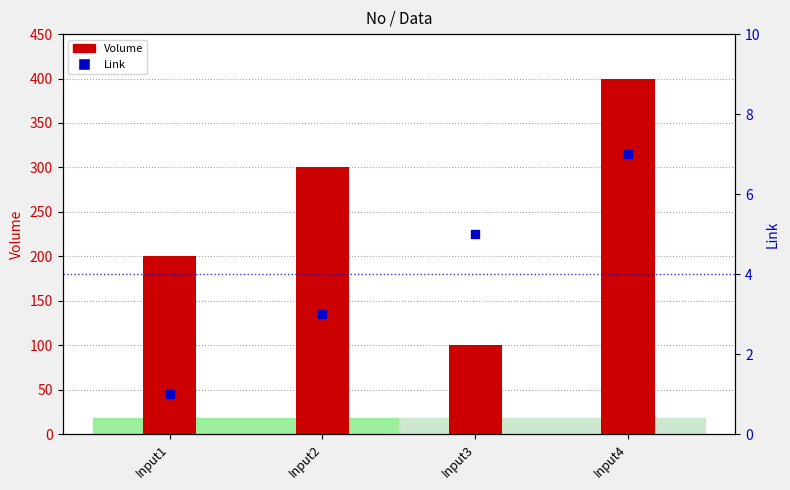

At which category is the sum across all series the highest?

Input4